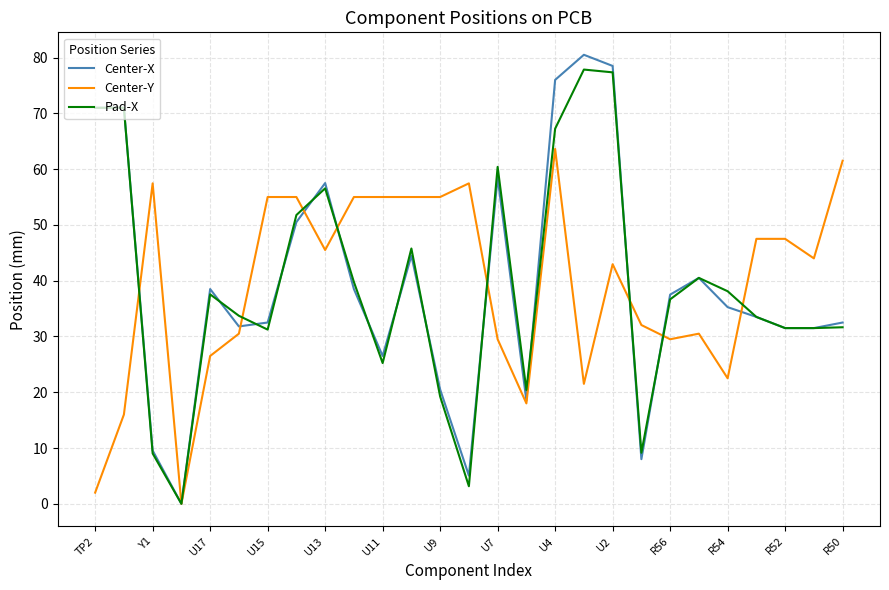

Which series has the largest range (max minus min)?

Center-X